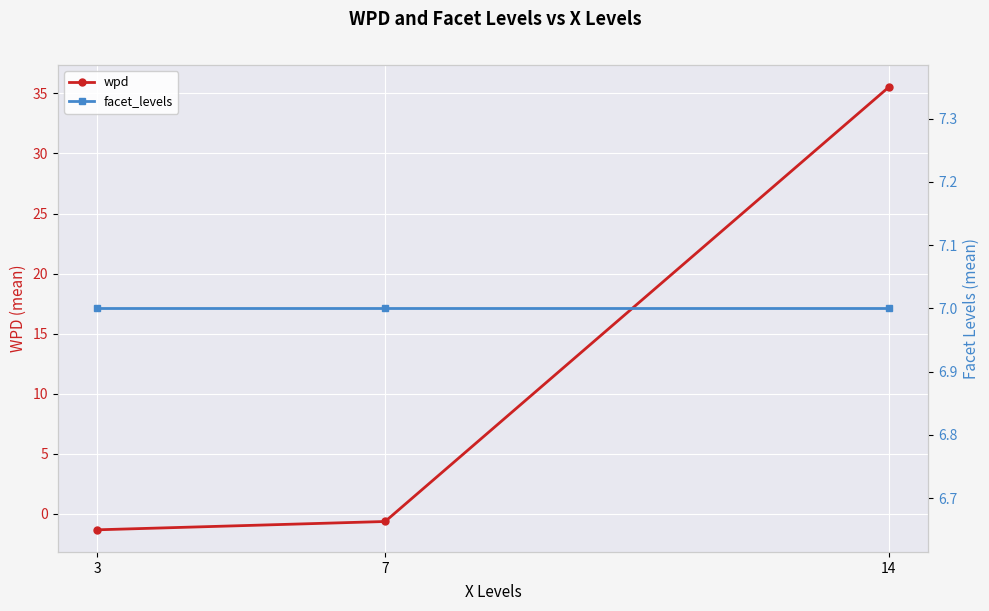

What is the sum of the wpd values at 3 and 7?

-2.0